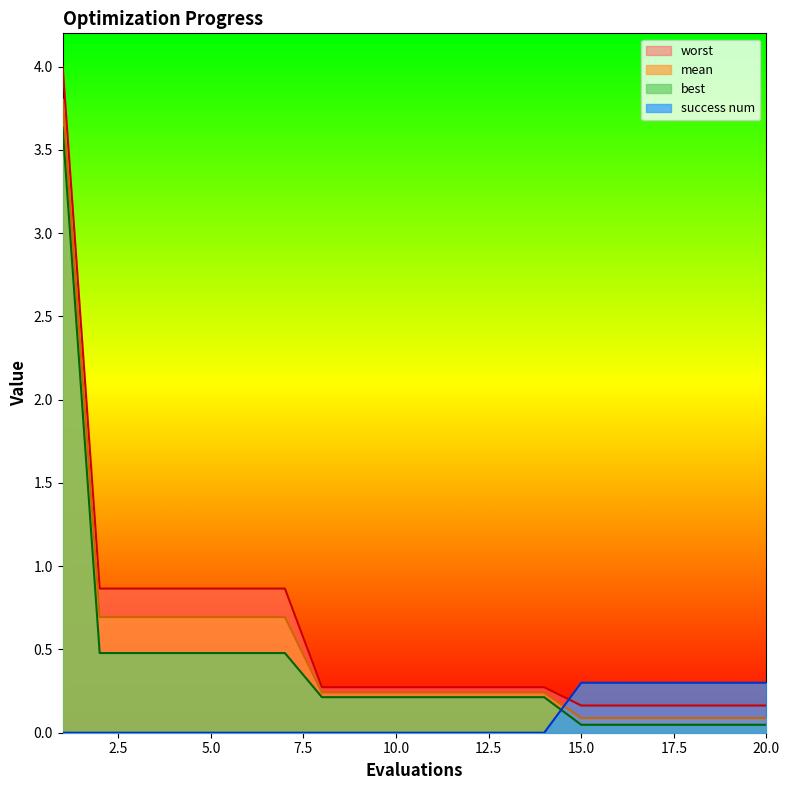

True or false: worst has a value of 0.9 at 5.0.

True